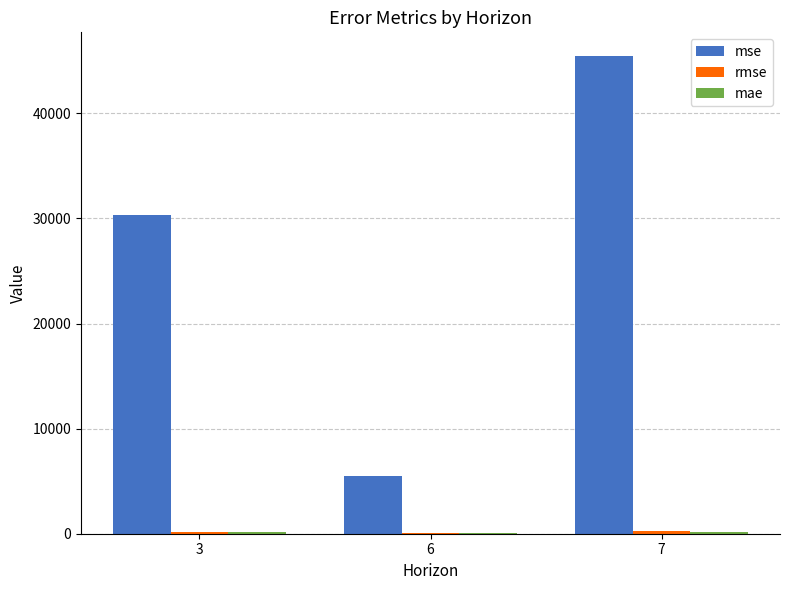

Which series changed the most between 6 and 7?

mse